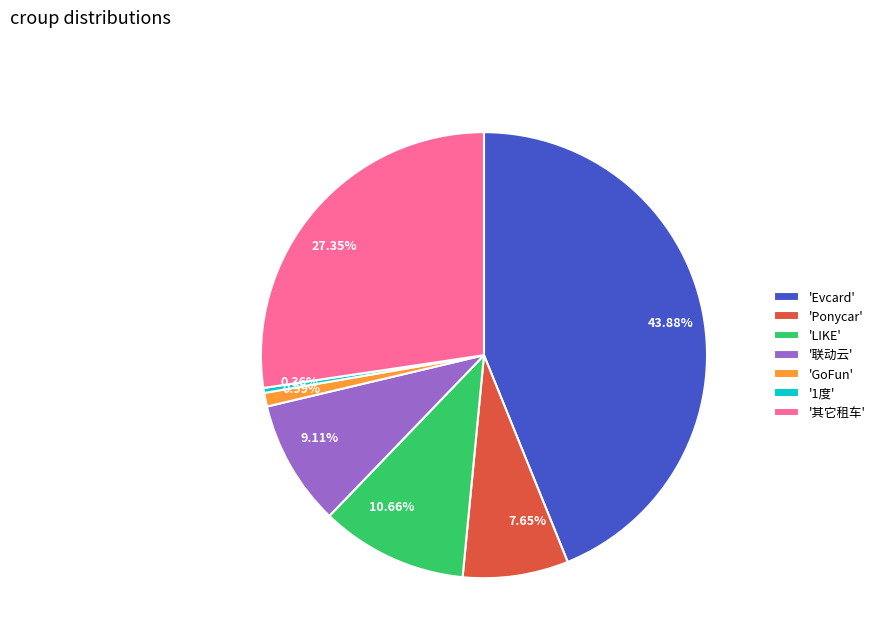

Count the number of slices in the pie.

7